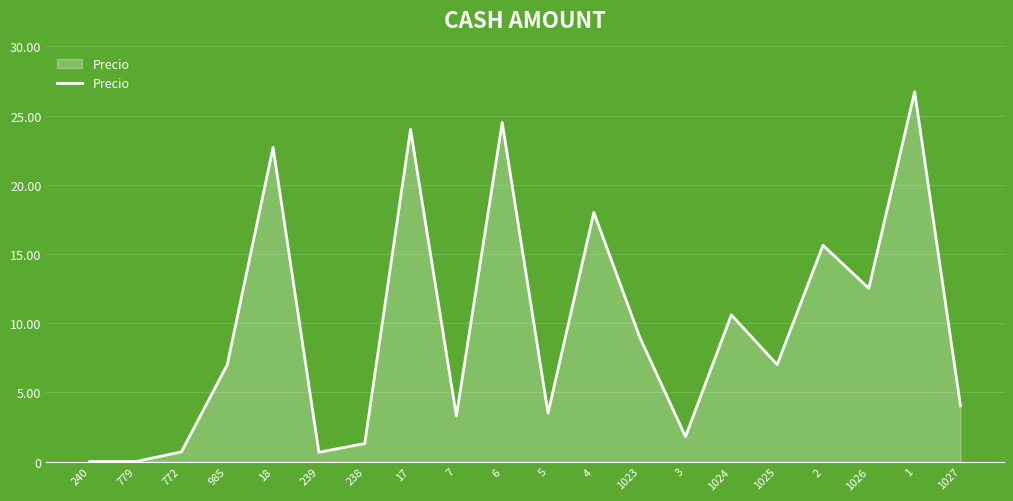

Does the chart display data point markers on the line(s)?

No